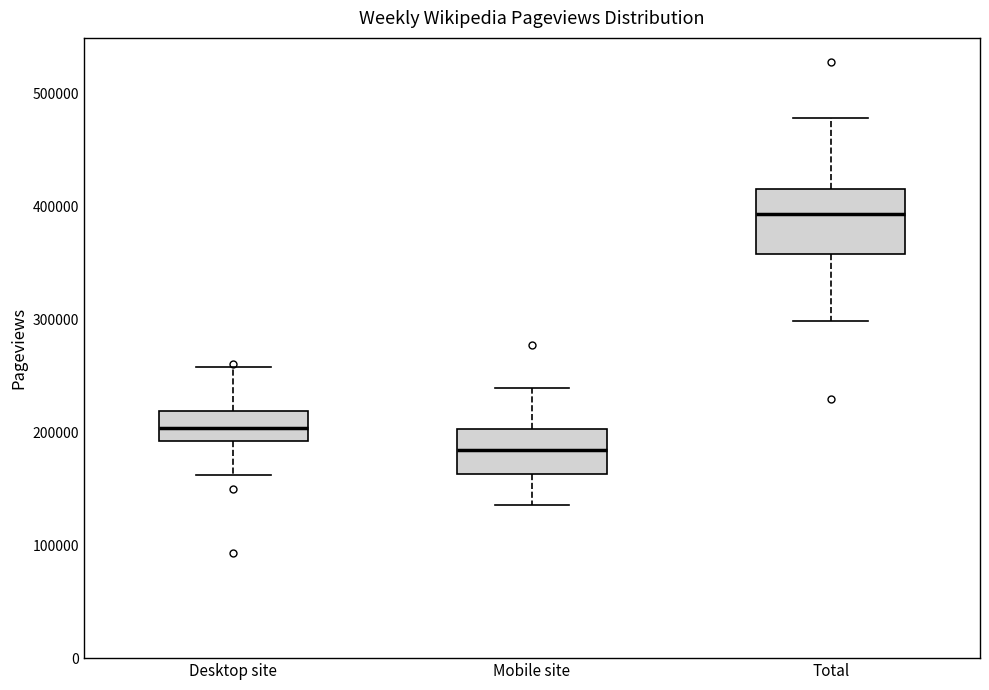

Which box has the highest median line?

Total